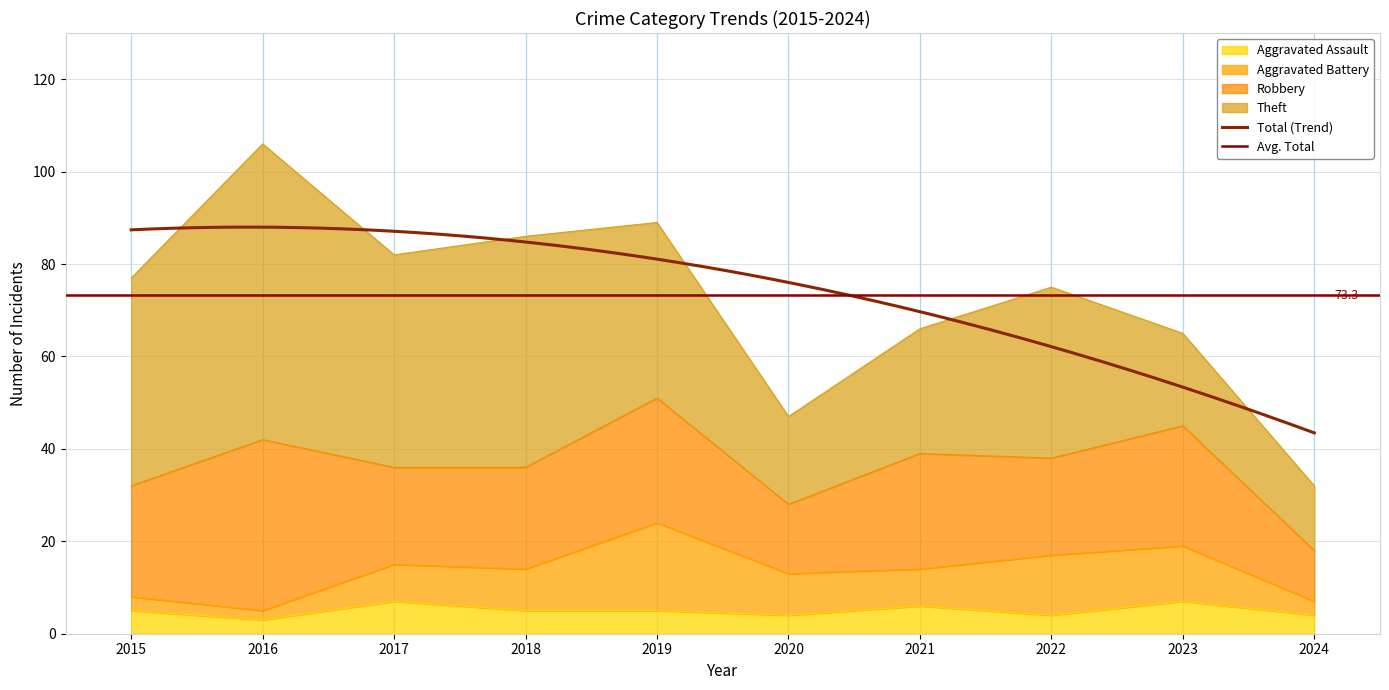

True or false: Aggravated Assault has a value of 7 at 2017.

True